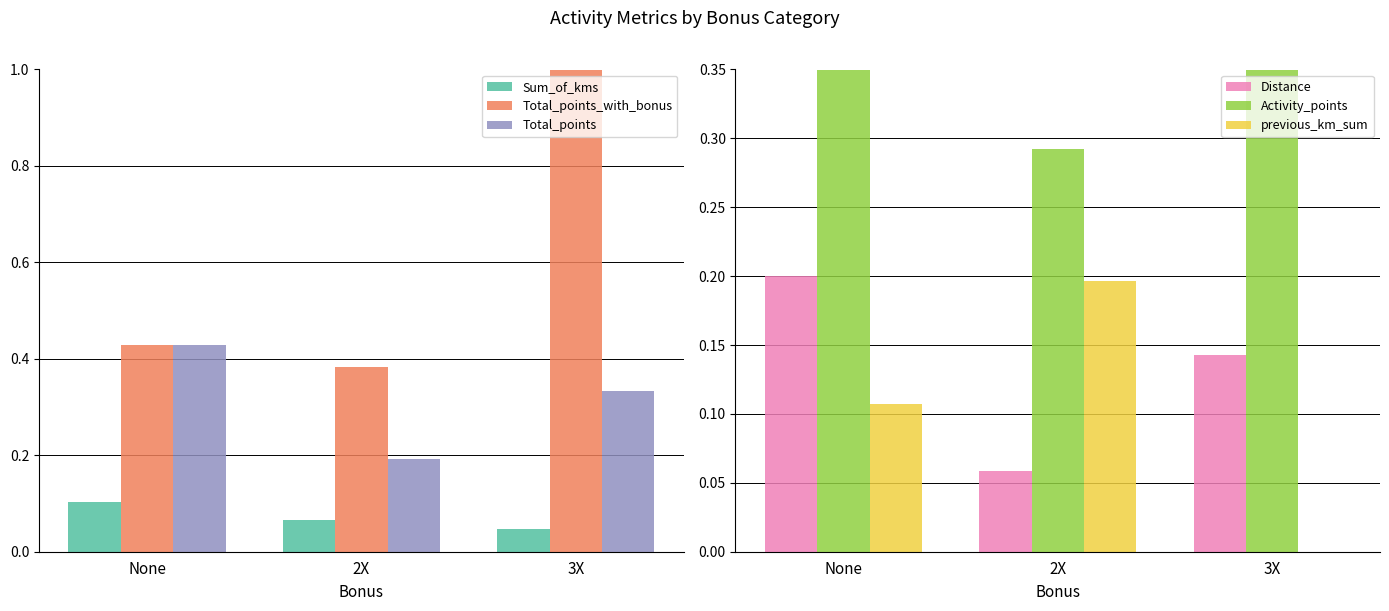

What is the spread (max minus min) of values at 3X?

1.0